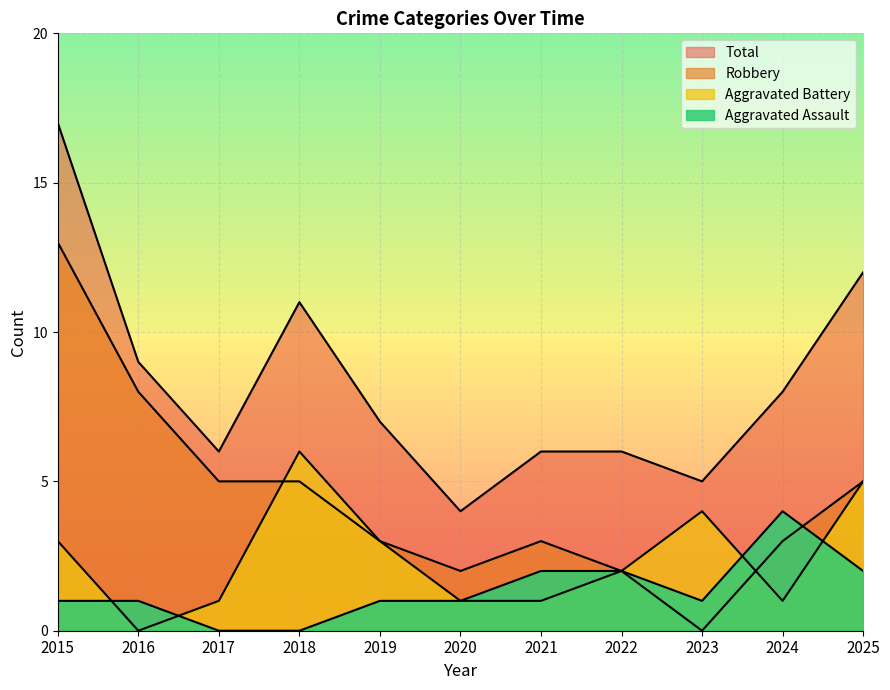

True or false: Total has more than 2 points higher than both neighbors.

False